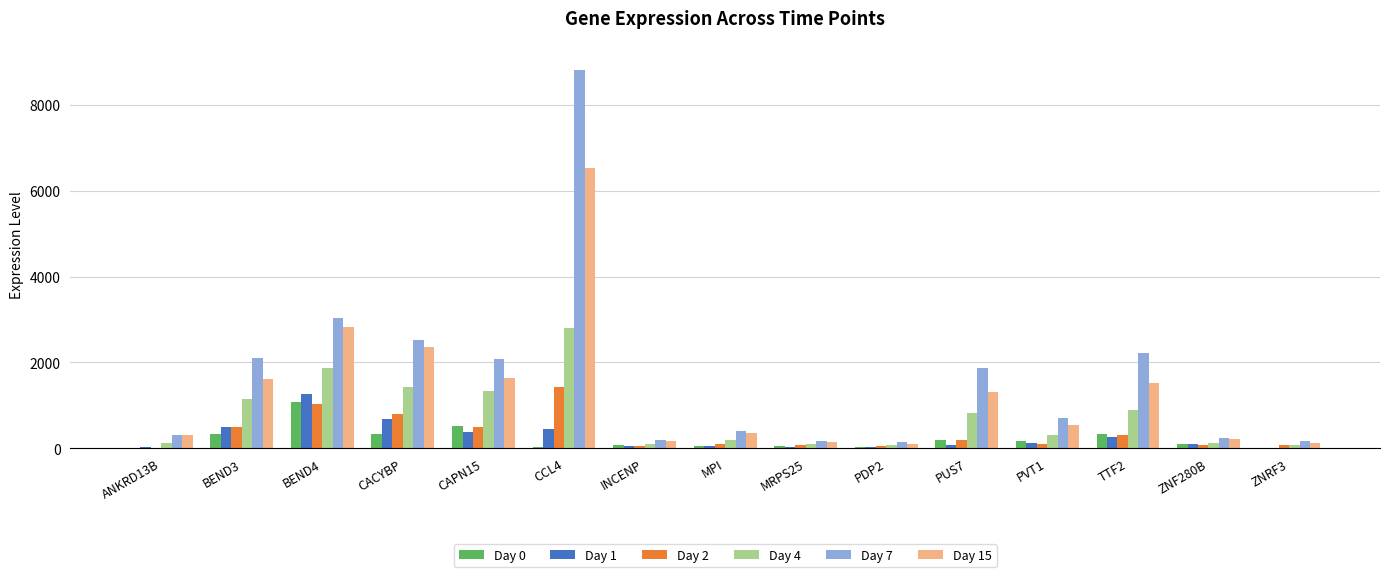

Which category has the highest value across all series?

CCL4